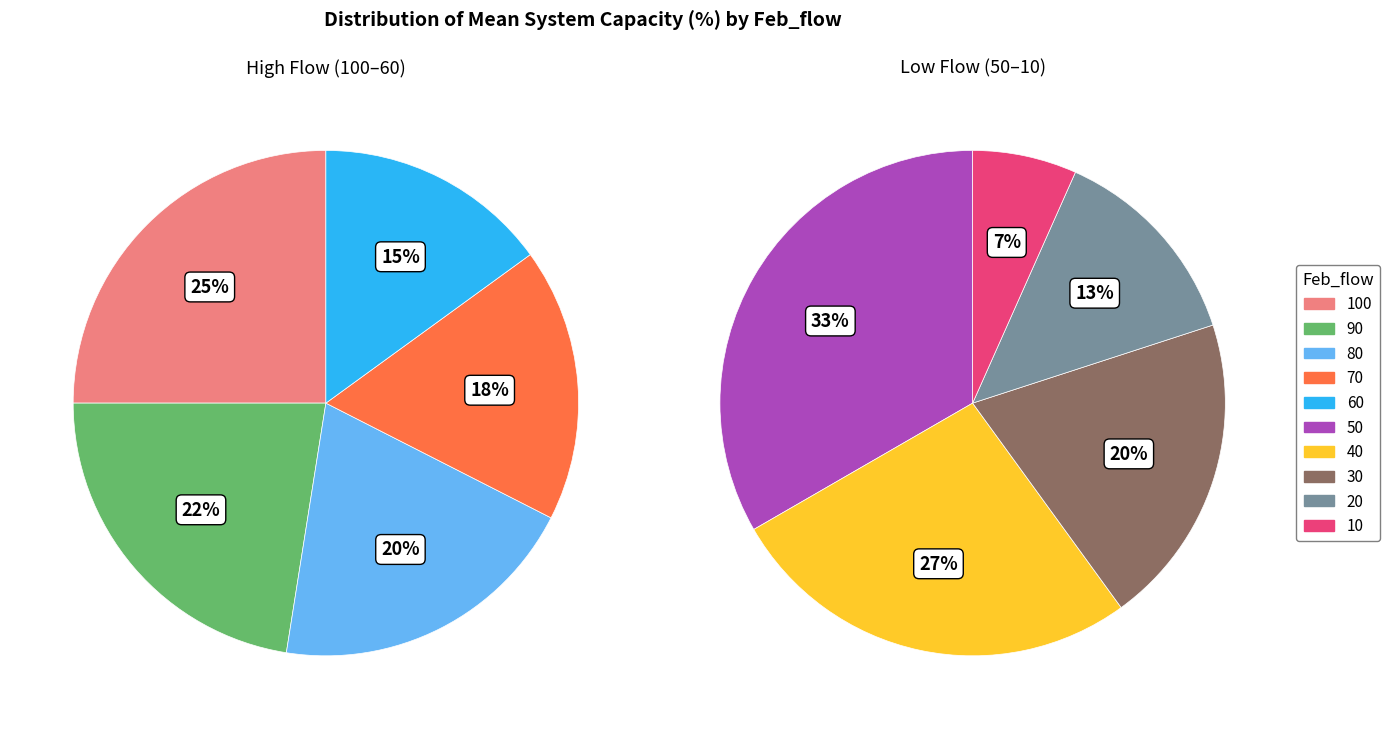

Is it true that 70 is 28% of the pie?

False